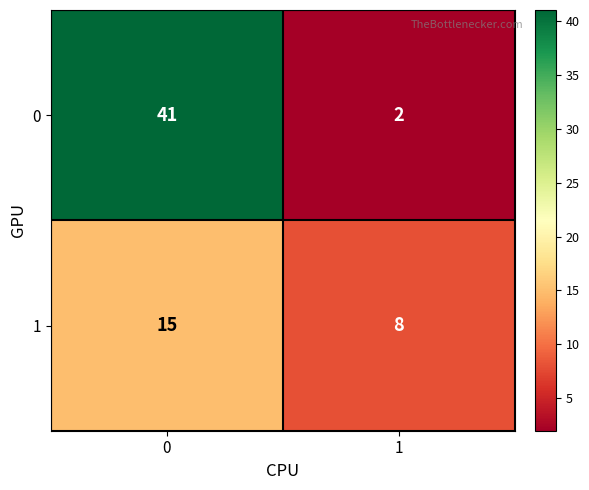

How many distinct data groups are displayed?

2